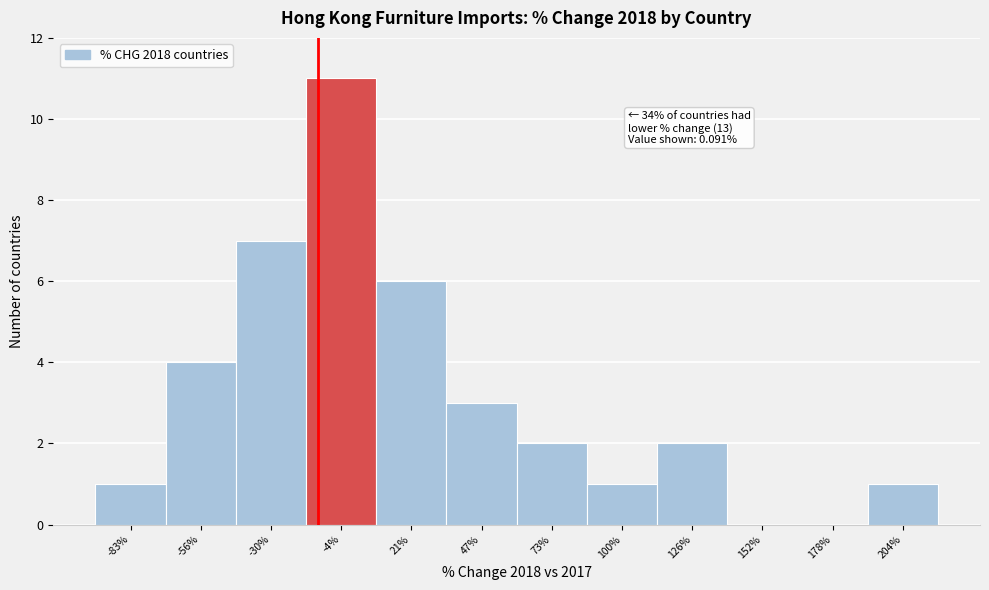

Reading right to left, transcribe all the data shown in this chart.

204%=1	178%=0	152%=0	126%=2	100%=1	73%=2	47%=3	21%=6	-4%=11	-30%=7	-56%=4	-83%=1